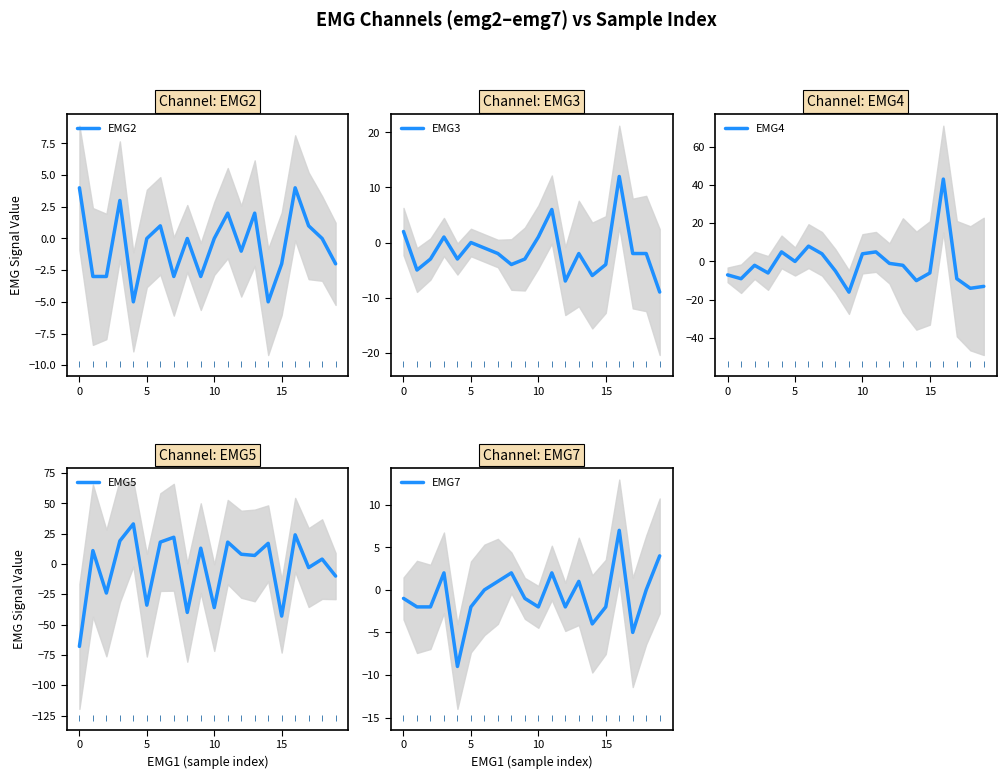

Is this an area chart (filled region under the line)?

No